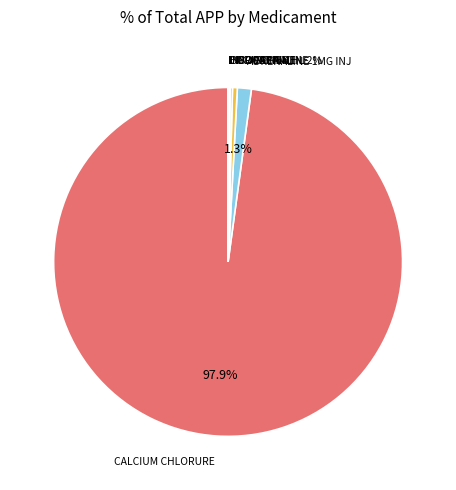

Does any single category account for the majority?

Yes